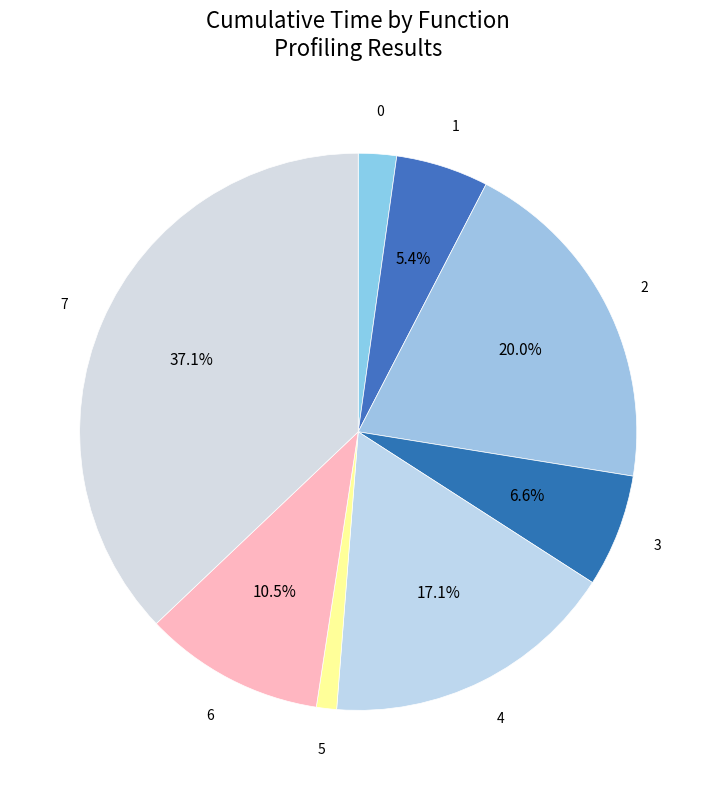

How many slices are in this pie chart?

8